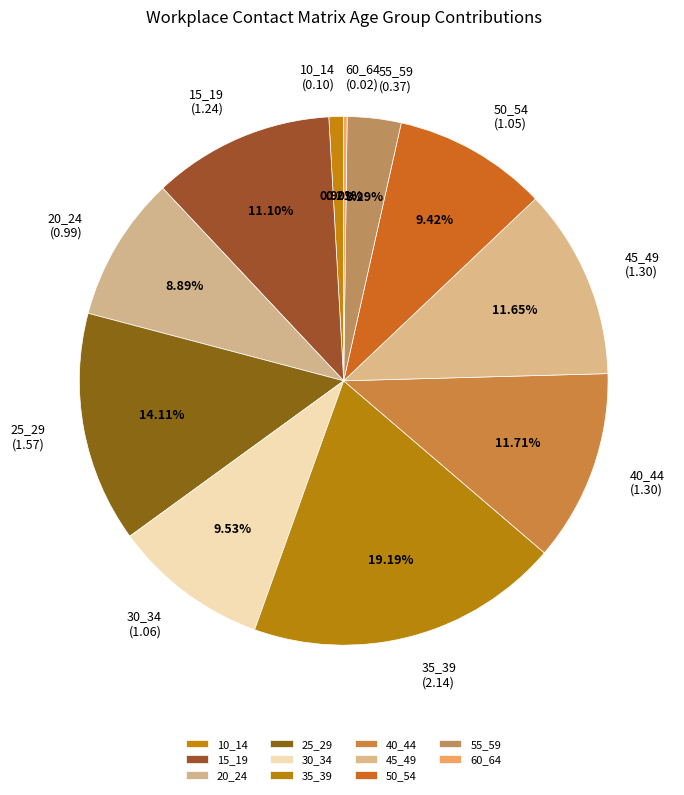

Is there any slice that represents more than half of the pie?

No